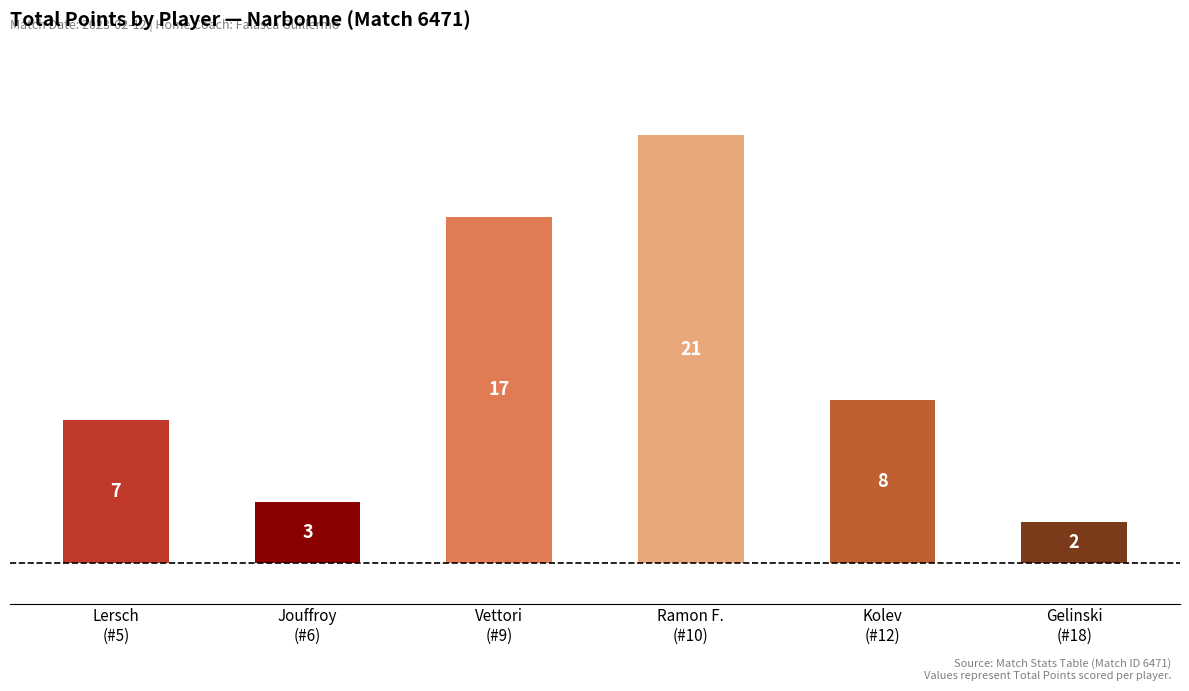

What position from the right is Lersch
(#5)?

6